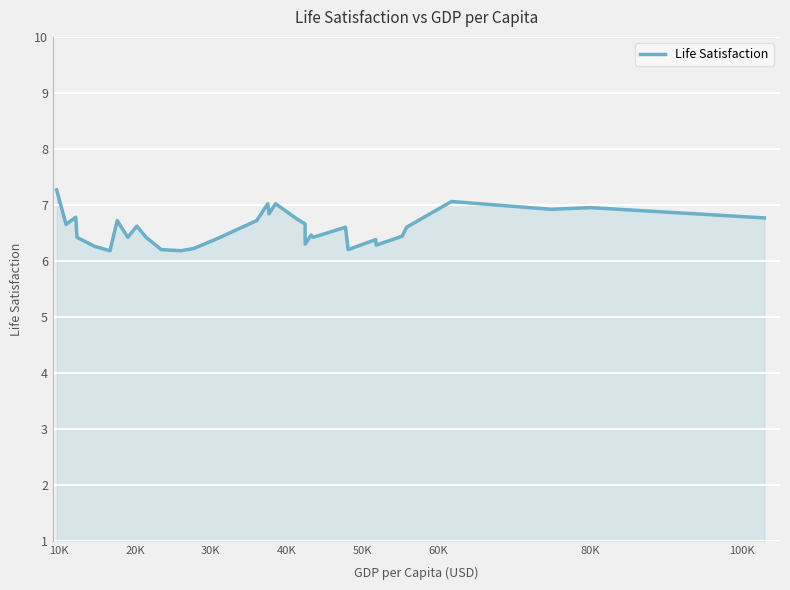

What is the difference between the maximum and minimum values?

1.1